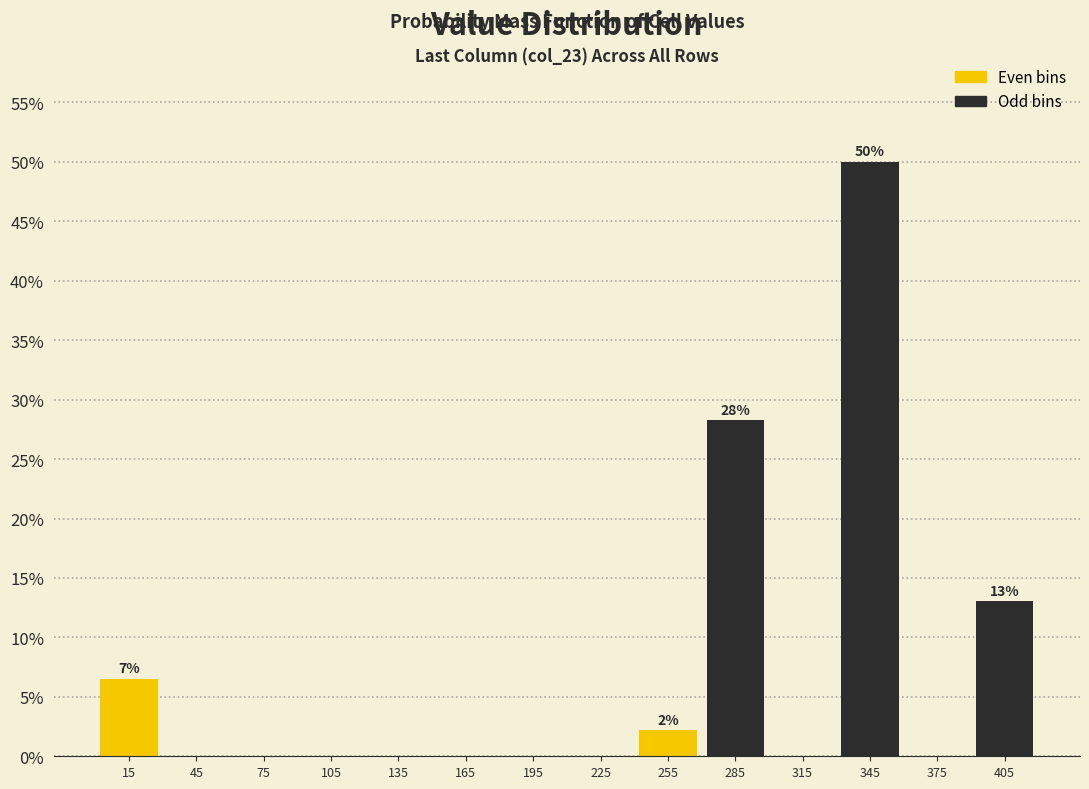

Over which range of the x-axis is the bar tallest?

330 to 360